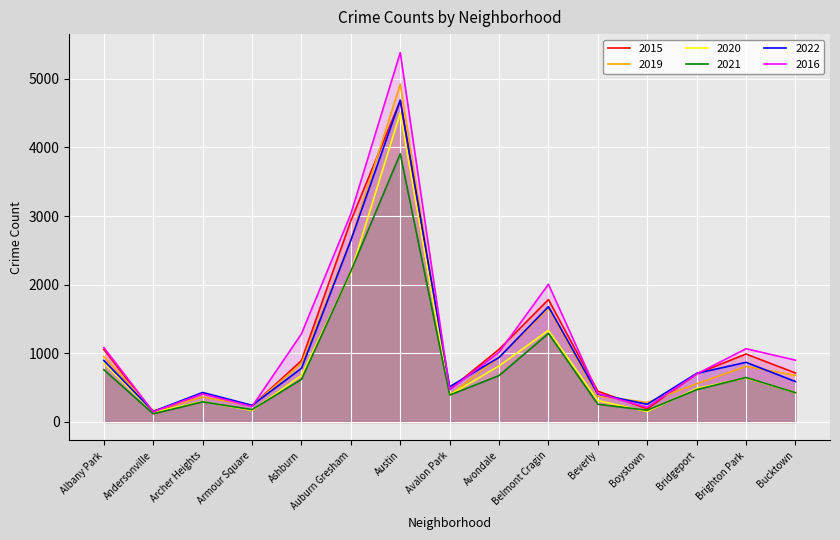

True or false: 2022 and 2020 intersect in this chart.

False